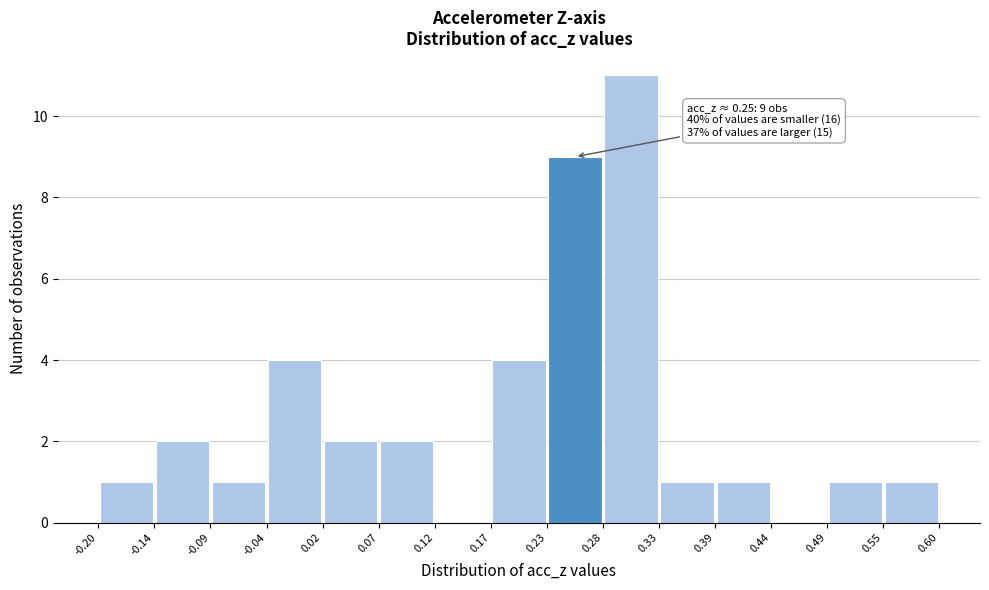

Over which range of the x-axis is the bar tallest?

0.28 to 0.33